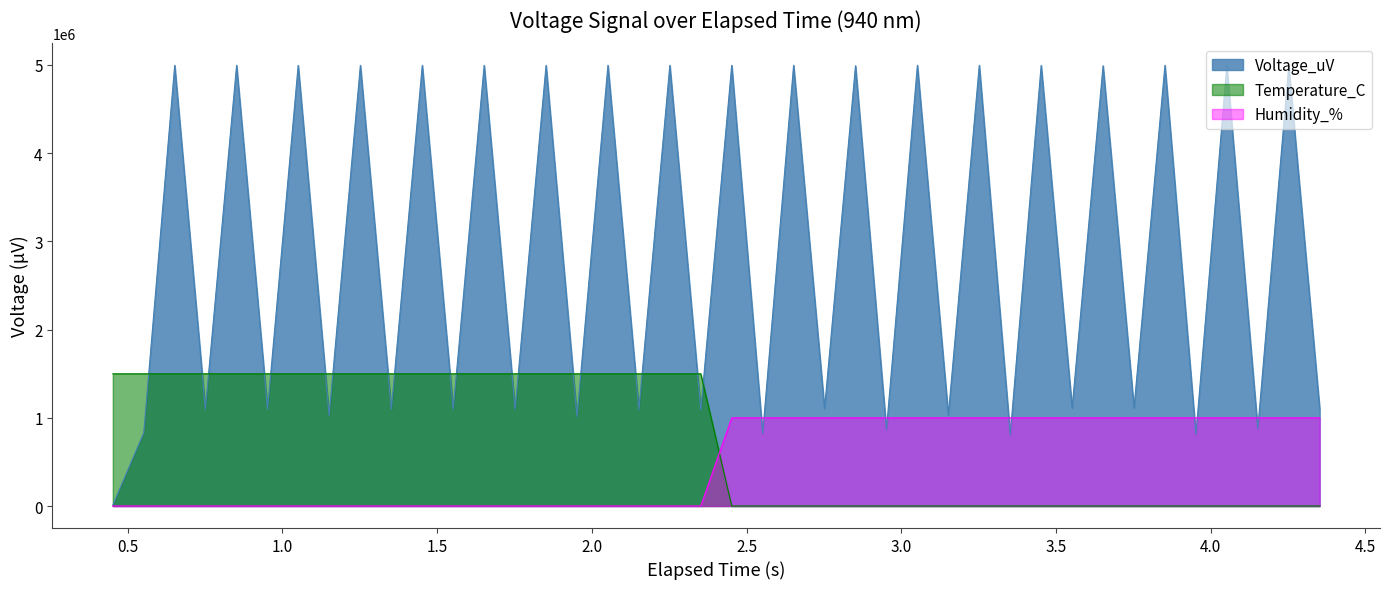

Count the number of categories in the chart.

40